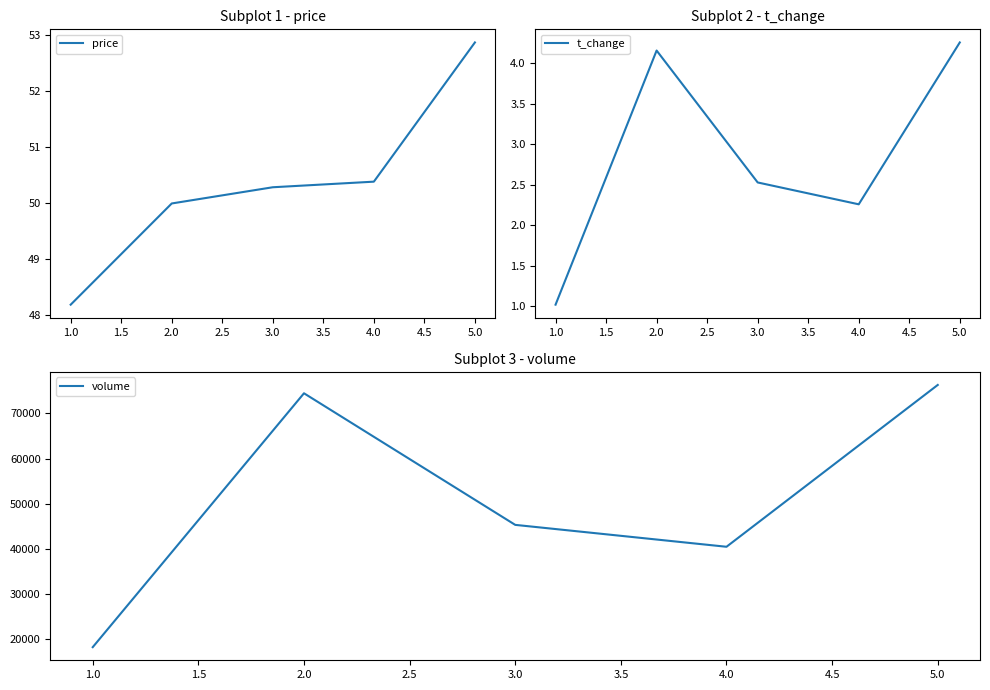

True or false: volume and price cross at least once.

False